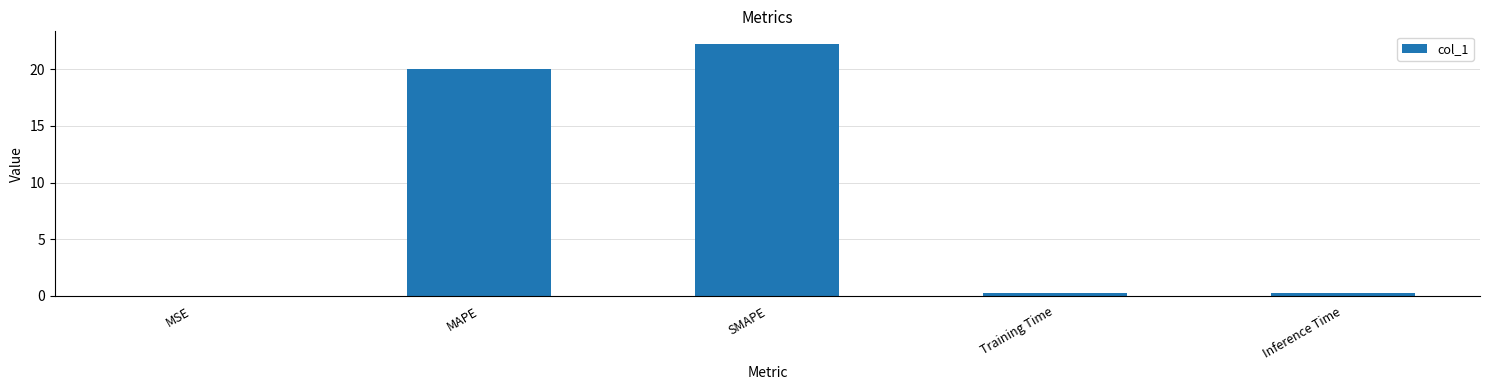

What is the sum of all values?

42.7